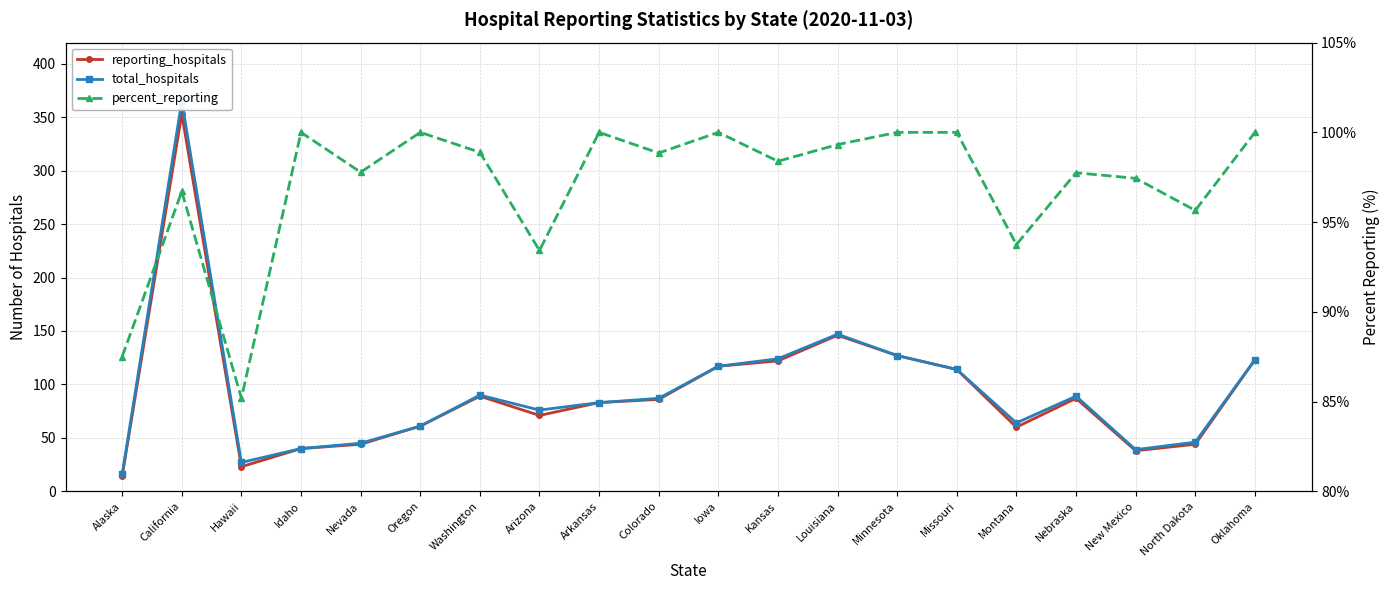

What is the smallest value displayed?

14.0